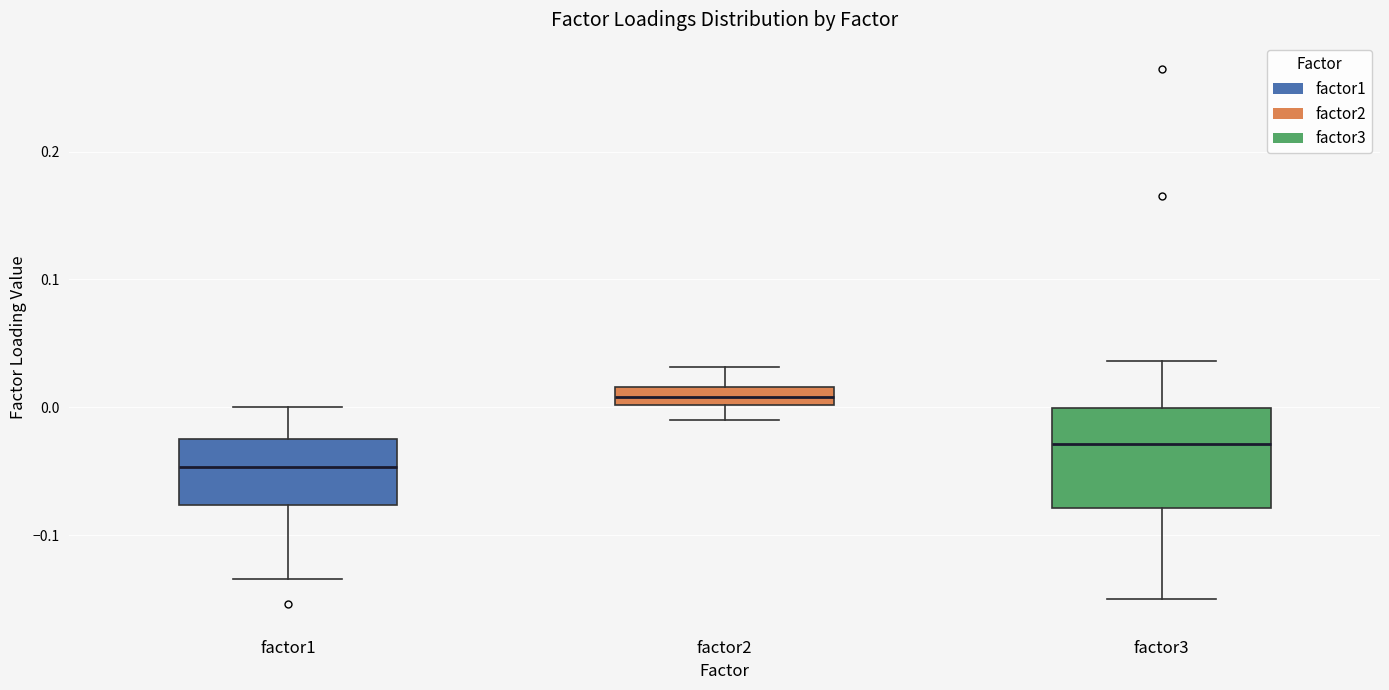

Where does the lower whisker of the box for factor2 end on the y-axis? The values are not printed on the chart, so give them approximately, as read against the axis.

-0.01